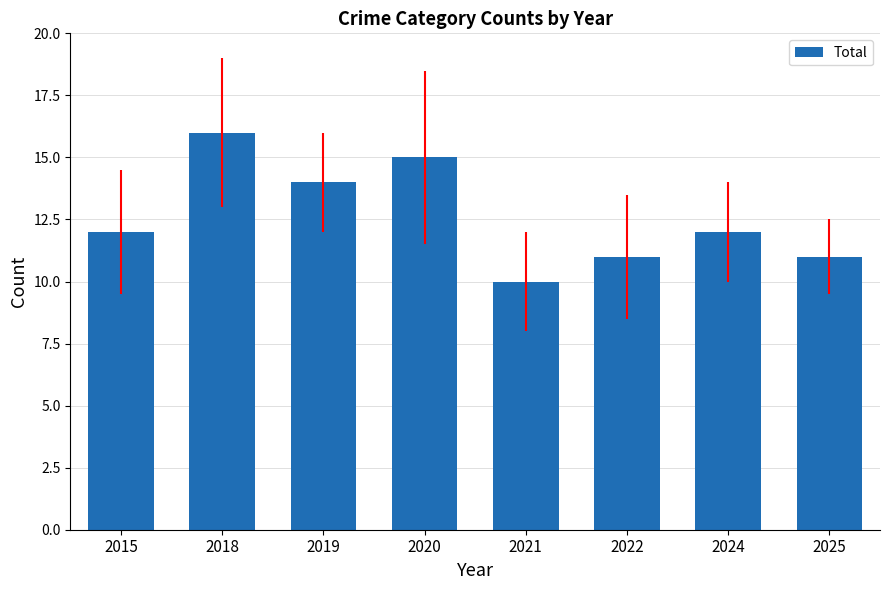

At which category does the chart reach its minimum across all series?

2021